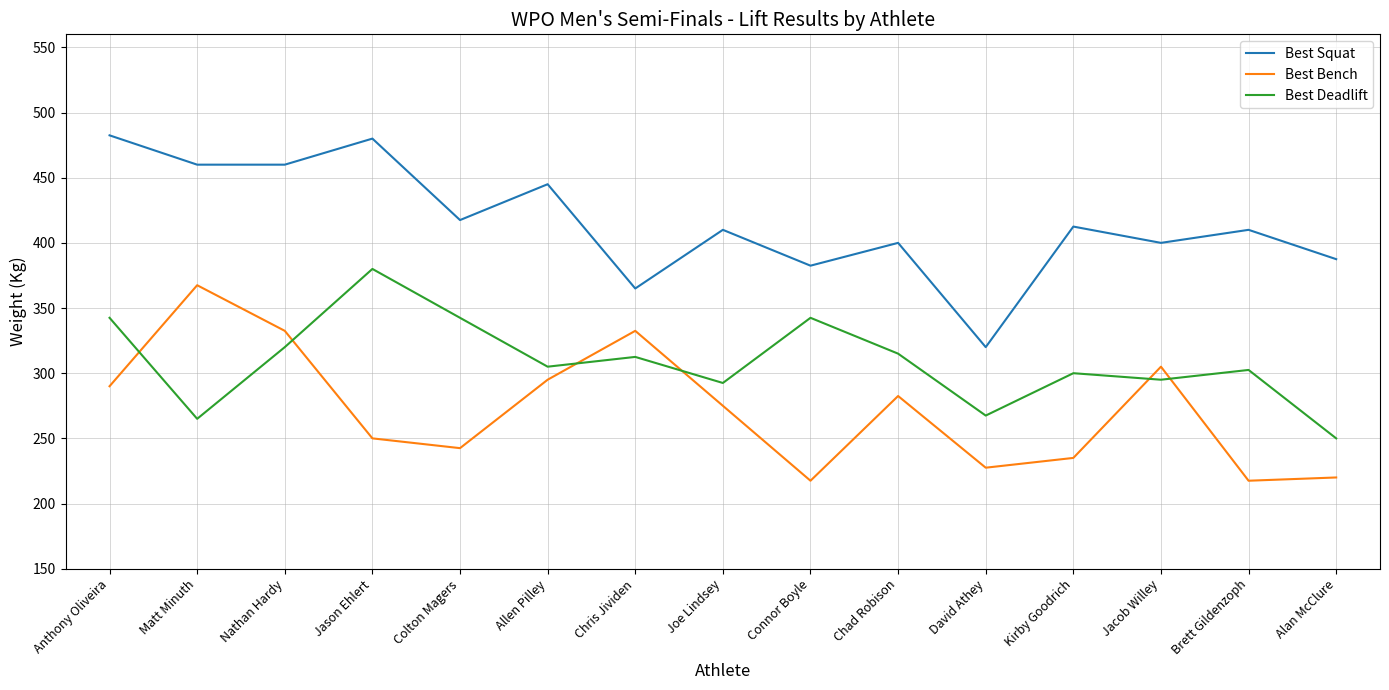

Which series has the largest total across all categories?

Best Squat